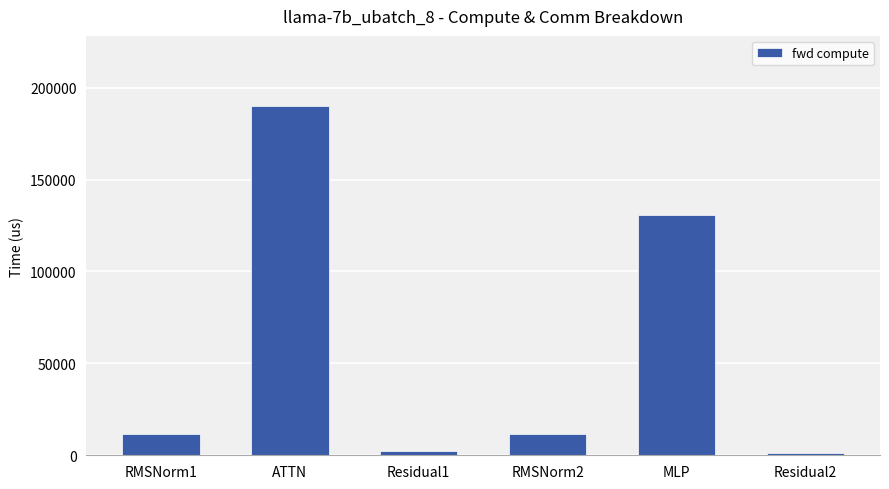

The chart shows a value of 1235.8 at Residual2. True or false?

True